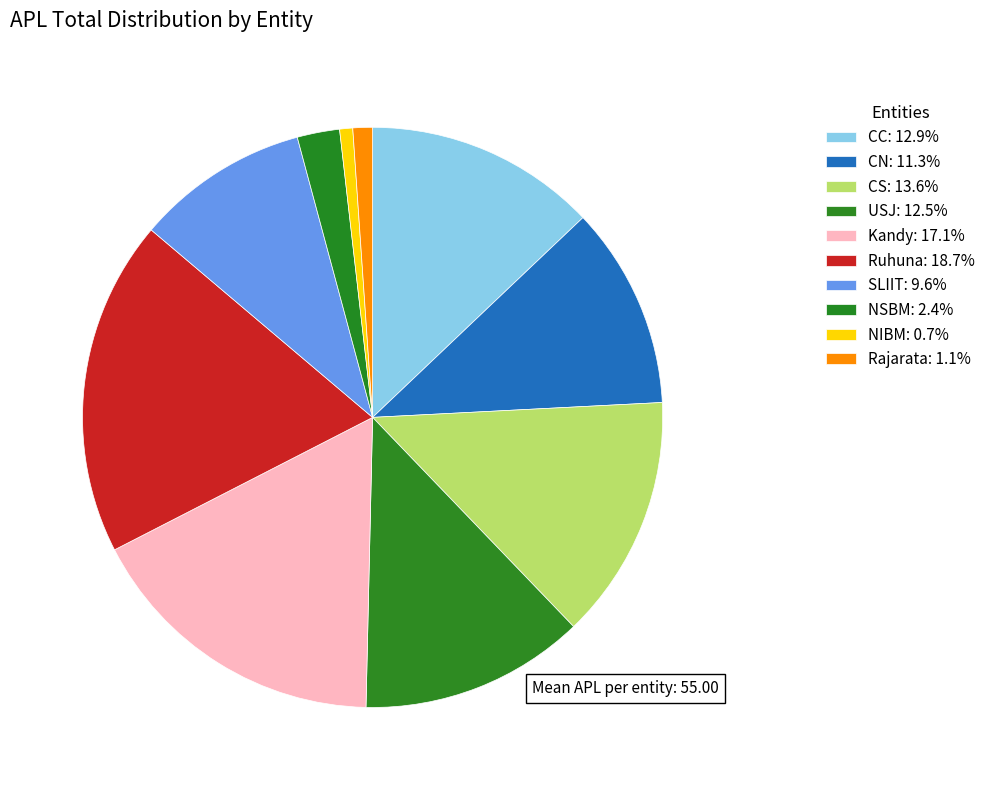

What percentage is the USJ slice, to the nearest percent?

13%